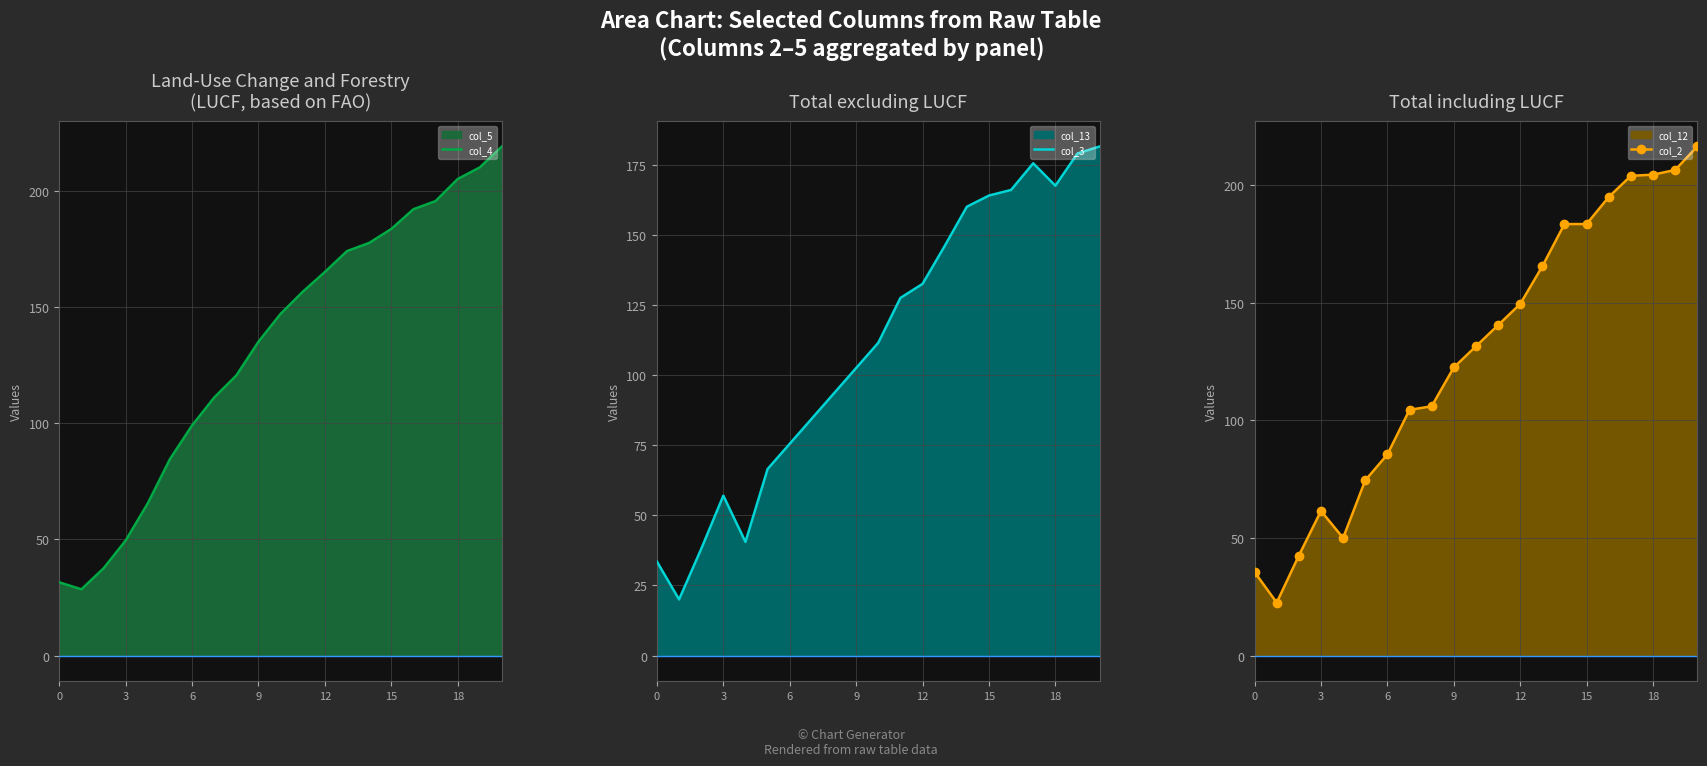

List the series in order of their peak value, lowest first.

col_3, col_2, col_4